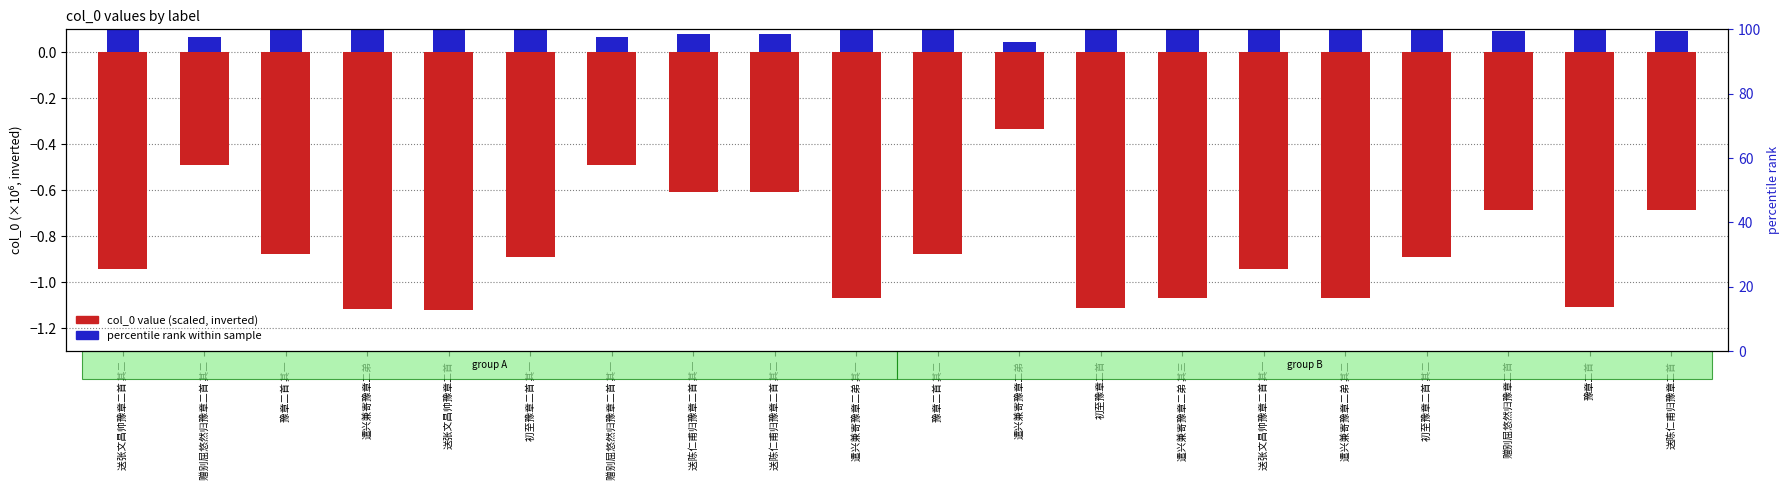

Reading right to left, extract all data points from this chart.

col_0 value (scaled, inverted): -0.7	-1.1	-0.7	-0.9	-1.1	-0.9	-1.1	-1.1	-0.3	-0.9	-1.1	-0.6	-0.6	-0.5	-0.9	-1.1	-1.1	-0.9	-0.5	-0.9
percentile rank within sample: 0.1	0.1	0.1	0.1	0.1	0.1	0.1	0.1	0.0	0.1	0.1	0.1	0.1	0.1	0.1	0.1	0.1	0.1	0.1	0.1